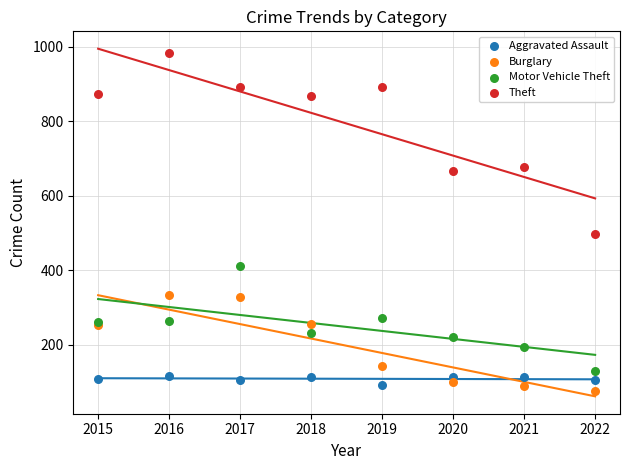

Which series has the widest spread of Y values?

Theft